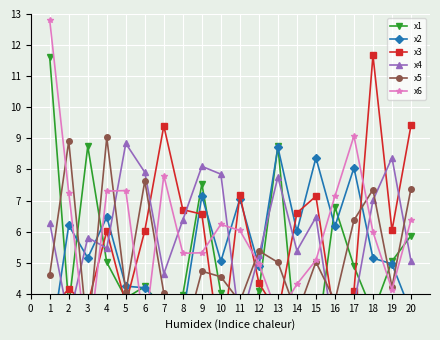

How many intersections are there between x3 and x1?

11